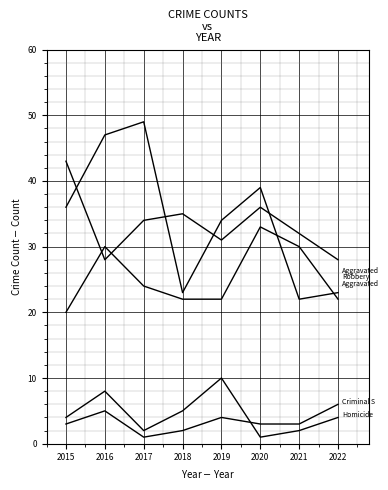

Is this an area chart (filled region under the line)?

No